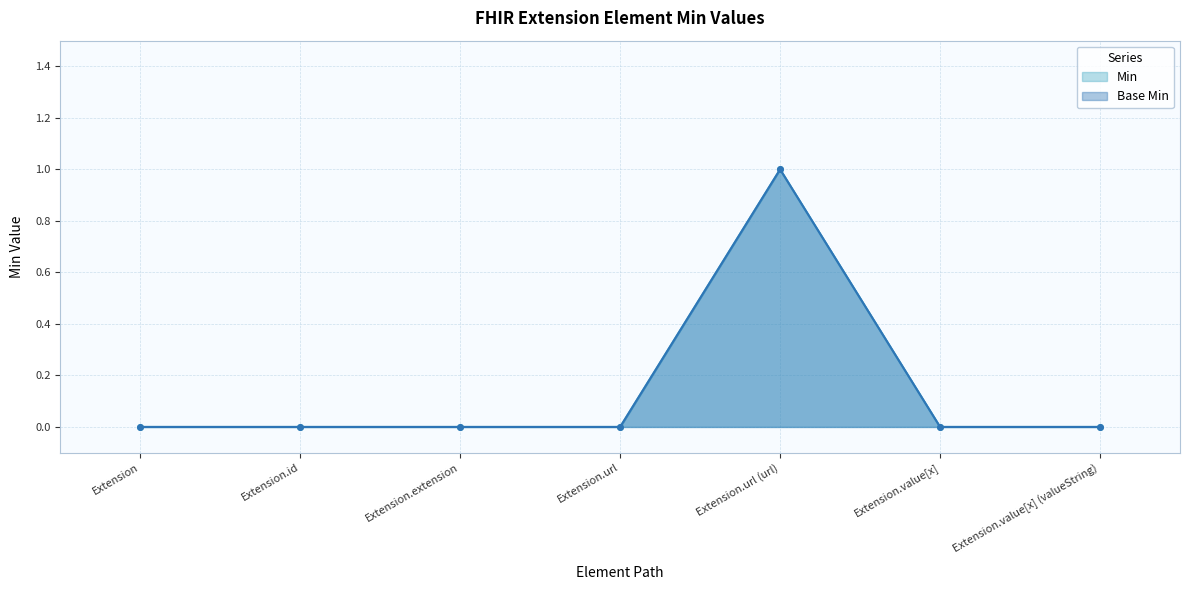

How many lines are shown in the chart?

2